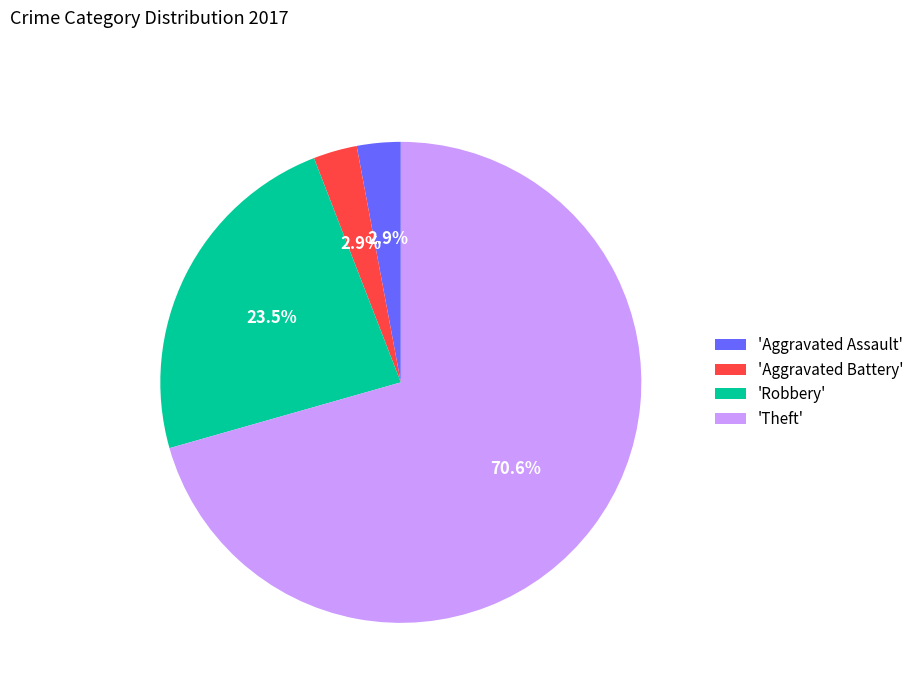

Does 'Aggravated Assault' represent more than half of the total?

No